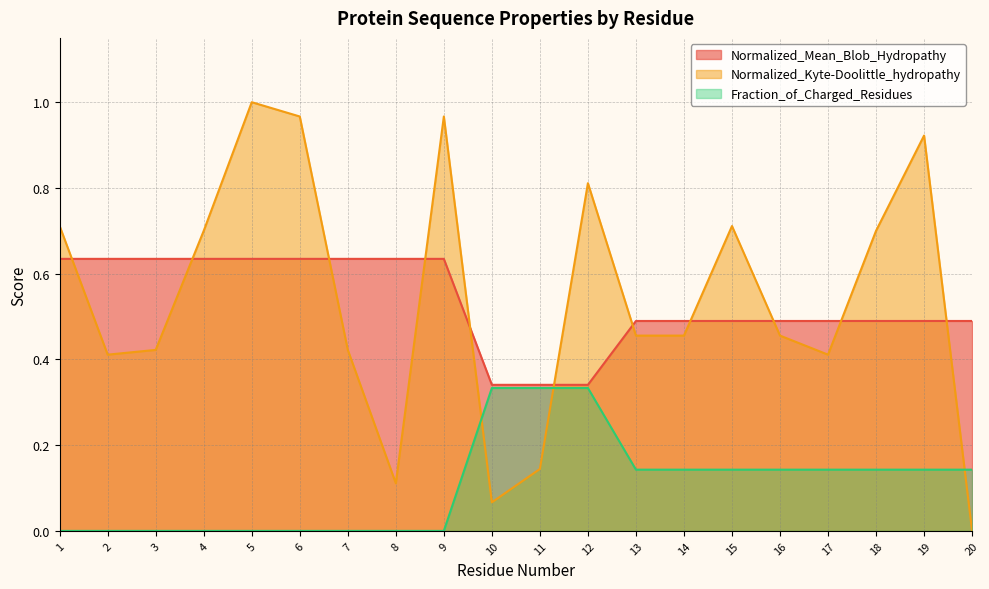

Reading right to left, transcribe all the data shown in this chart.

Normalized_Mean_Blob_Hydropathy: 0.5	0.5	0.5	0.5	0.5	0.5	0.5	0.5	0.3	0.3	0.3	0.6	0.6	0.6	0.6	0.6	0.6	0.6	0.6	0.6
Normalized_Kyte-Doolittle_hydropathy: 0.0	0.9	0.7	0.4	0.5	0.7	0.5	0.5	0.8	0.1	0.1	1.0	0.1	0.4	1.0	1.0	0.7	0.4	0.4	0.7
Fraction_of_Charged_Residues: 0.1	0.1	0.1	0.1	0.1	0.1	0.1	0.1	0.3	0.3	0.3	0.0	0.0	0.0	0.0	0.0	0.0	0.0	0.0	0.0